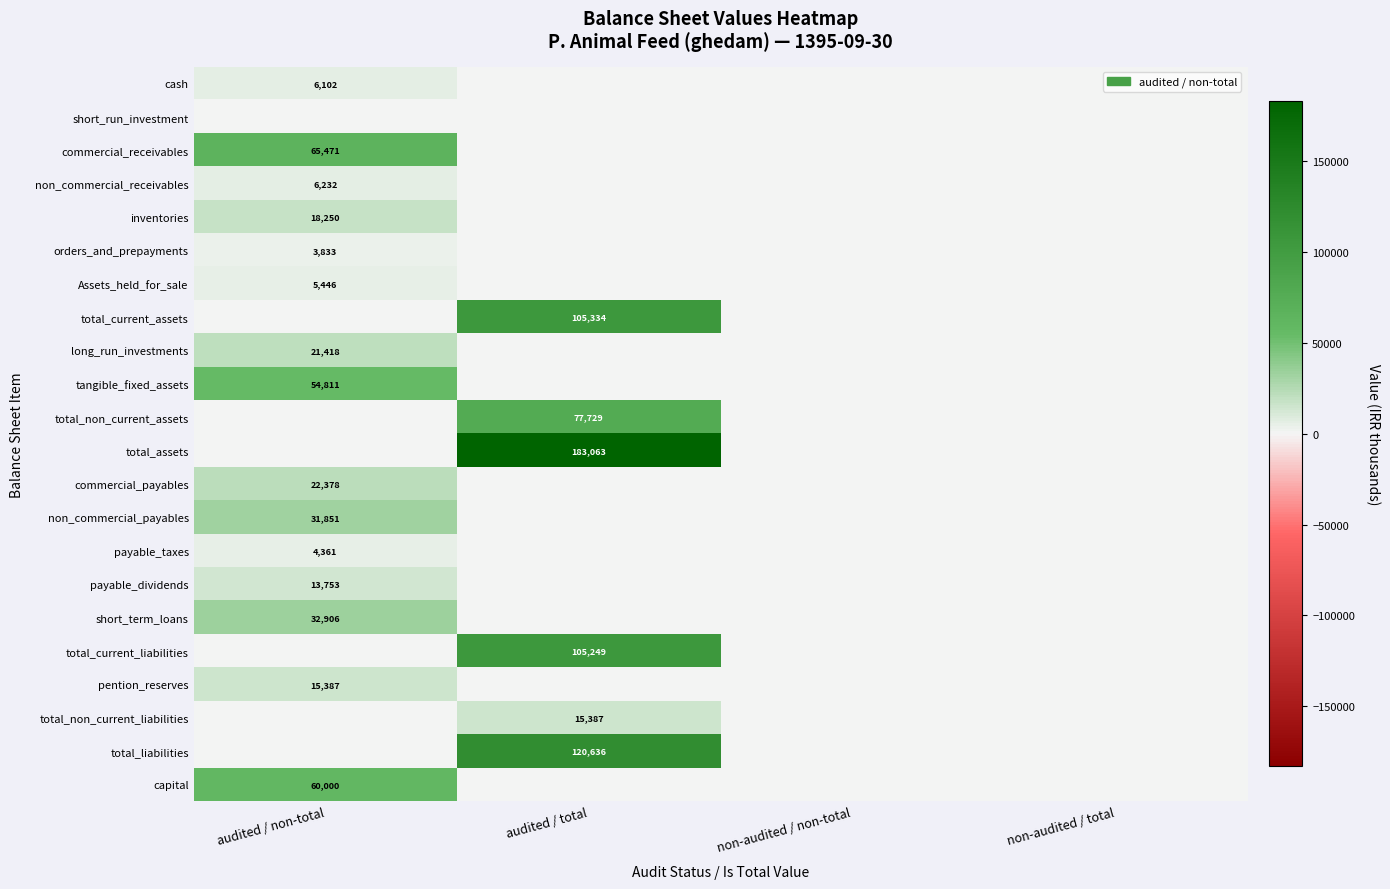

At how many categories does at least one series exceed 110040?

1